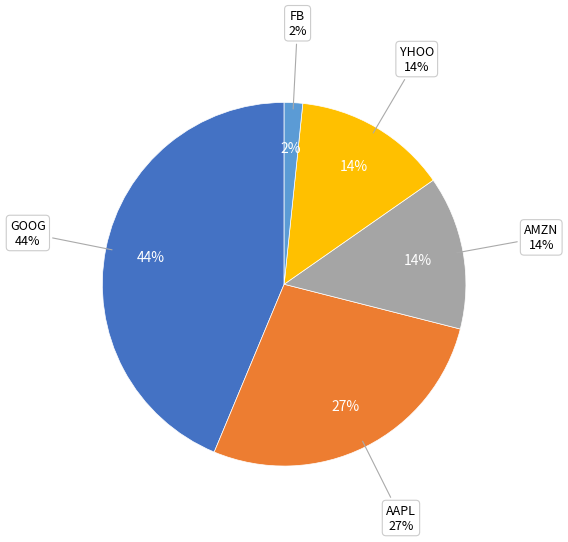

Which category has the biggest portion of the pie?

GOOG